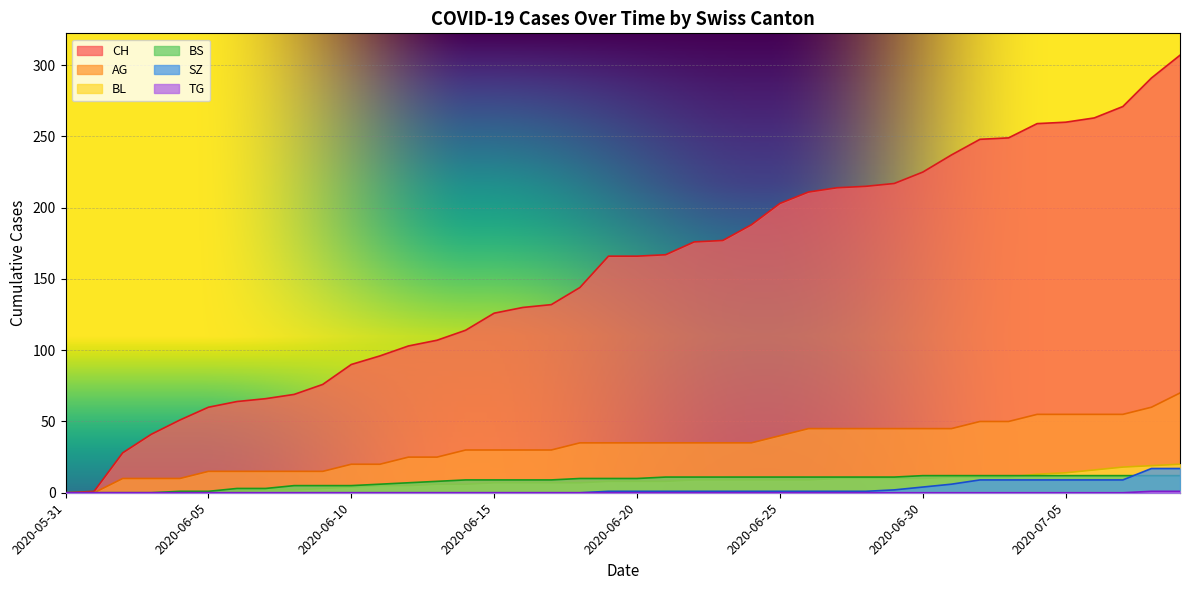

What is the label of the 40th point from the left?

2020-07-09